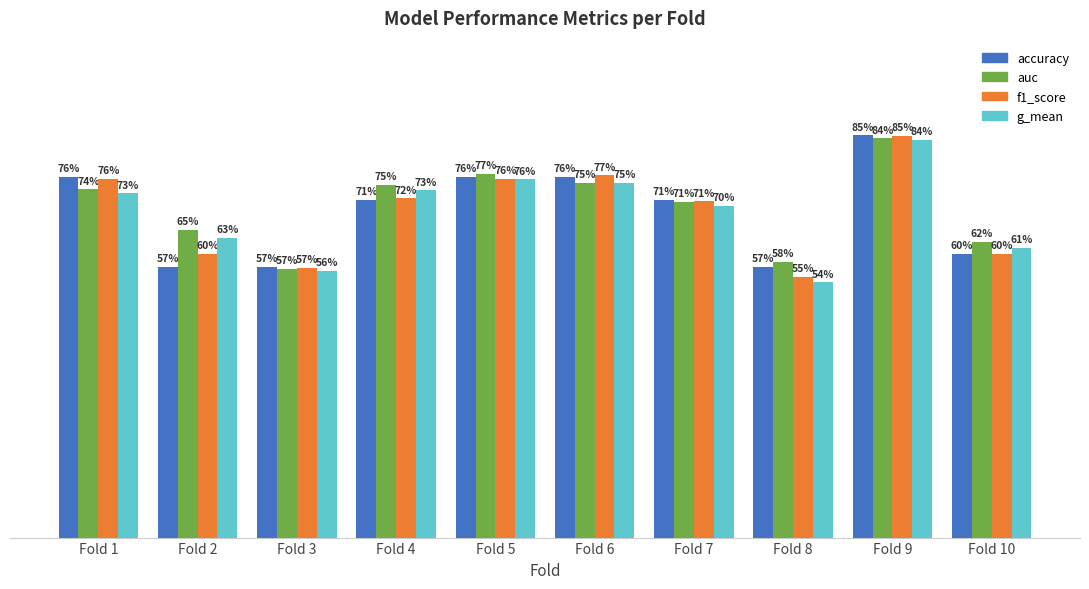

Where is g_mean nearest to the value 0?

Fold 8